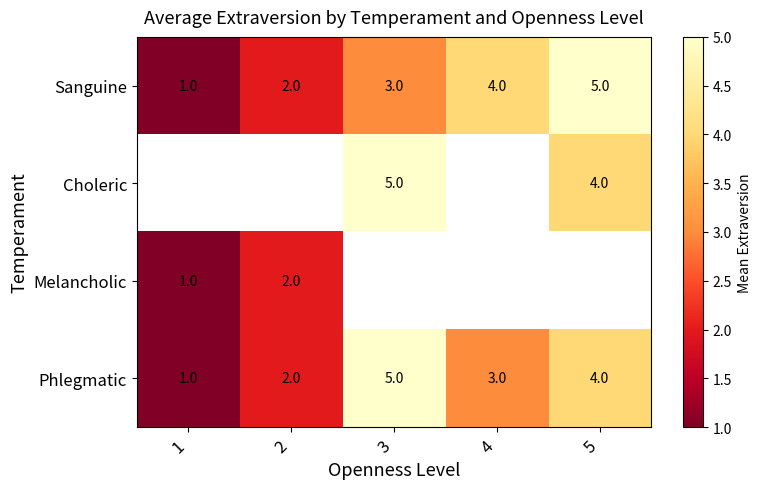

At which label is Phlegmatic closest to 3?

4